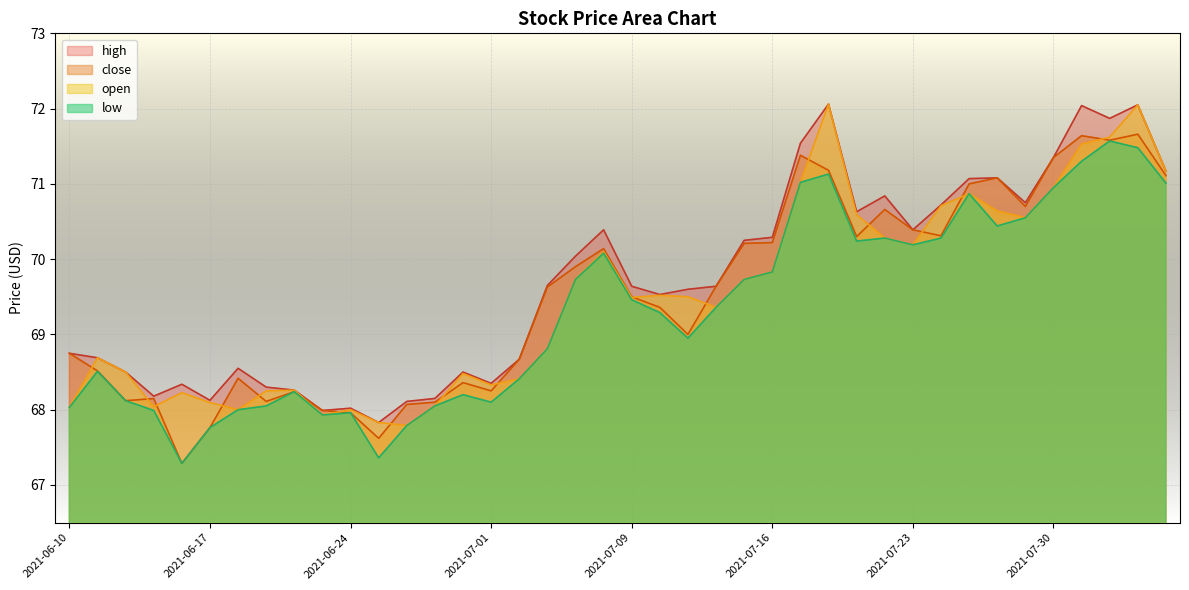

The low series shows 110.5 at 2021-07-08. True or false?

False